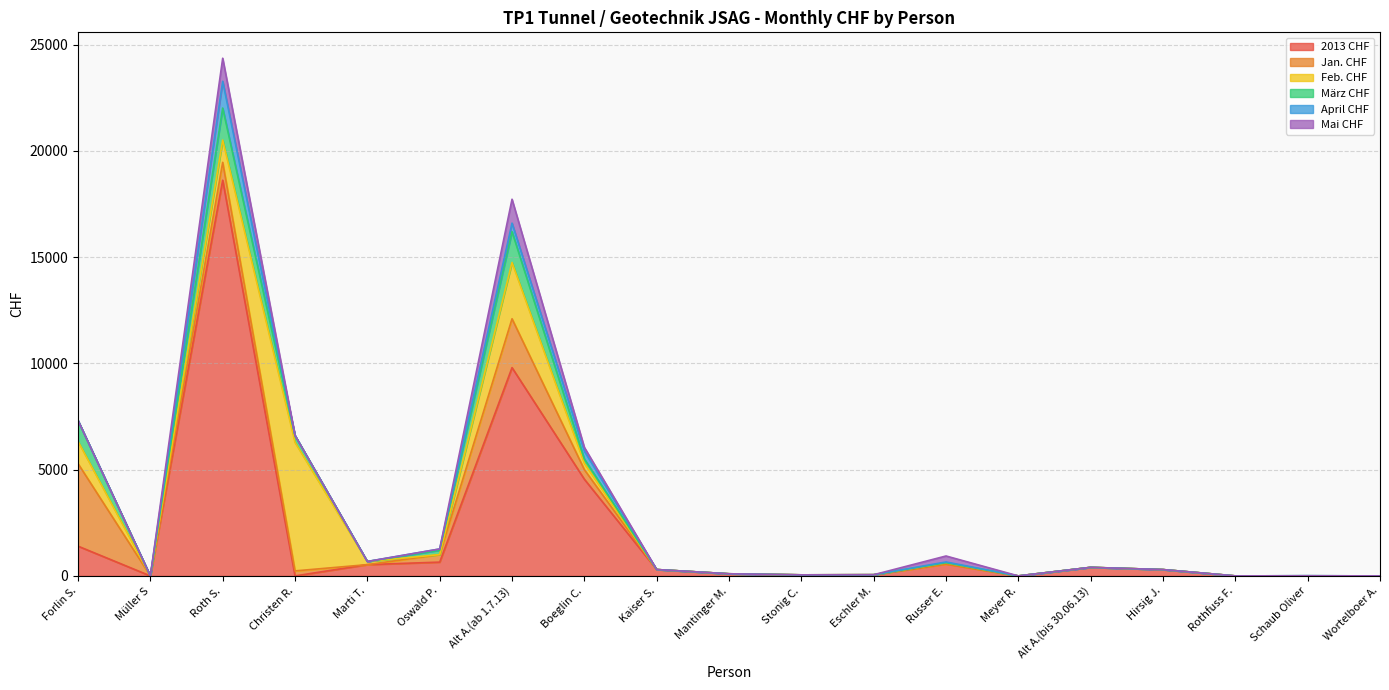

Reading left to right, what are all the values shown in this chart?

2013 CHF: 1400.0	0.0	18620.0	0.0	531.0	649.0	9800.0	4550.0	300.0	100.0	50.0	56.2	562.5	0.0	402.5	297.5	0.0	0.0	0.0
Jan. CHF: 3885.0	0.0	840.0	236.0	0.0	354.0	2300.0	450.0	0.0	0.0	0.0	0.0	0.0	0.0	0.0	0.0	0.0	0.0	0.0
Feb. CHF: 1050.0	0.0	1050.0	6047.5	147.5	0.0	2650.0	300.0	0.0	0.0	0.0	0.0	56.2	0.0	0.0	0.0	0.0	0.0	0.0
März CHF: 980.0	0.0	1505.0	324.5	0.0	206.5	1450.0	200.0	0.0	0.0	0.0	0.0	0.0	0.0	0.0	0.0	0.0	8.8	0.0
April CHF: 0.0	0.0	1260.0	0.0	0.0	59.0	400.0	375.0	0.0	0.0	0.0	0.0	37.5	0.0	0.0	0.0	0.0	0.0	0.0
Mai CHF: 0.0	0.0	1085.0	0.0	0.0	0.0	1125.0	175.0	0.0	0.0	0.0	0.0	281.2	0.0	0.0	0.0	0.0	0.0	0.0